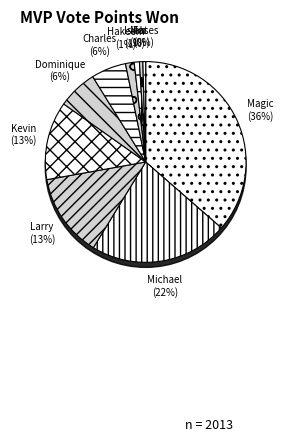

Is there any slice that represents more than half of the pie?

No